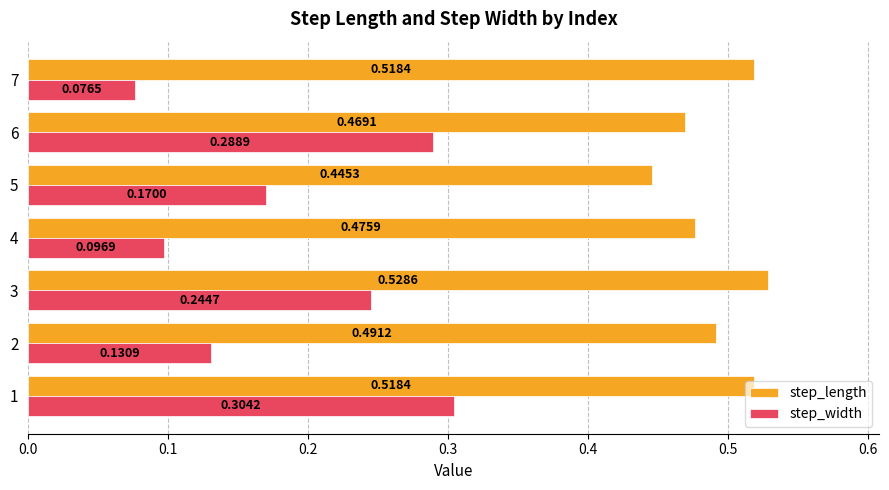

What is the sum of all step_width values?

1.3